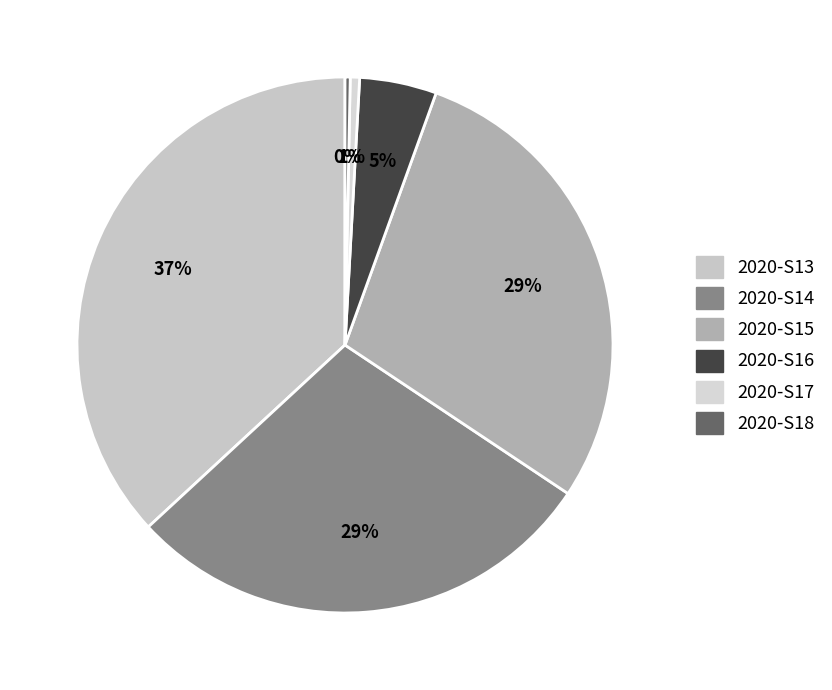

Does 2020-S17 represent more than half of the total?

No